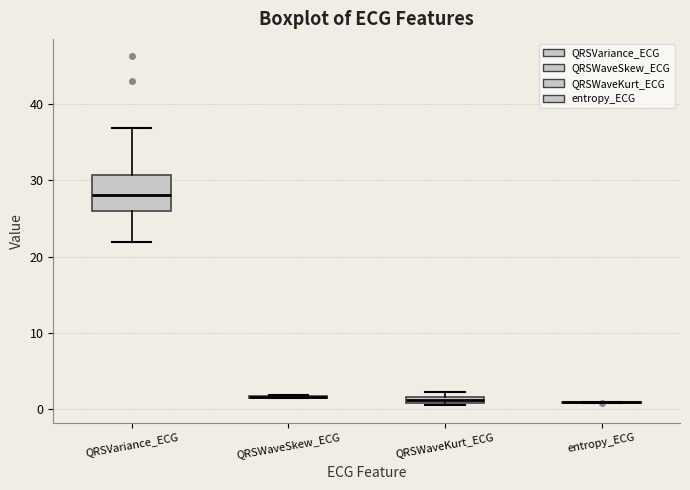

Which box is the tallest, from its lower edge to its upper edge?

QRSVariance_ECG